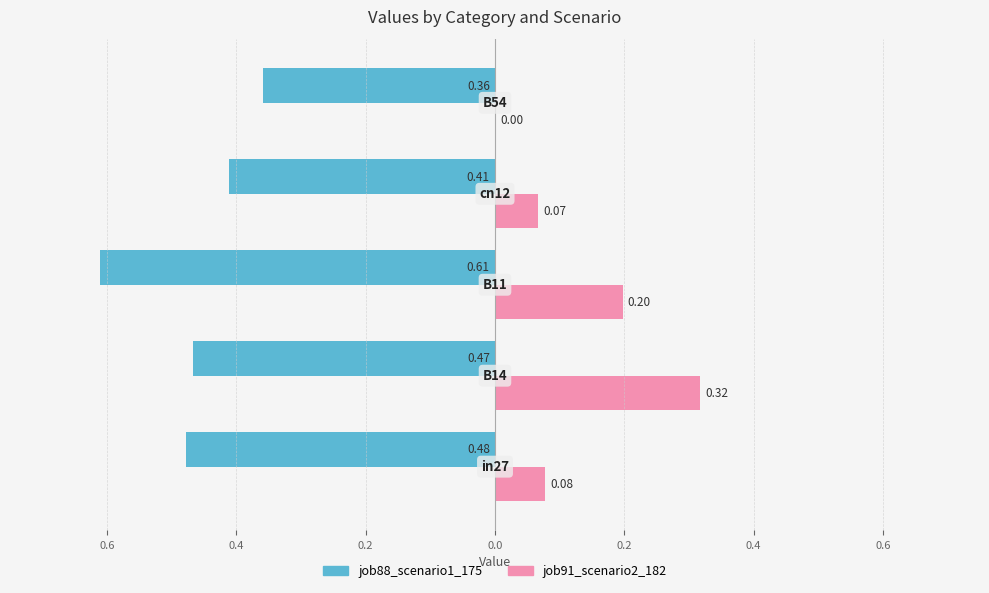

What are all the series names shown in the legend?

job88_scenario1_175, job91_scenario2_182